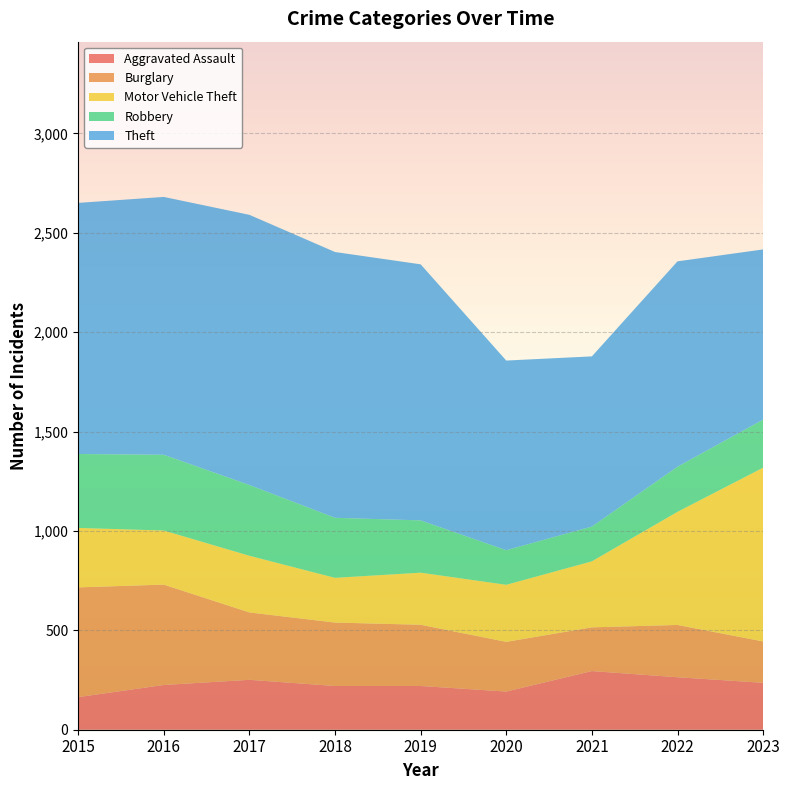

Reading right to left, what are all the values shown in this chart?

Aggravated Assault: 2023=236	2022=264	2021=295	2020=192	2019=220	2018=220	2017=251	2016=225	2015=164
Burglary: 2023=208	2022=263	2021=220	2020=250	2019=308	2018=319	2017=339	2016=505	2015=552
Motor Vehicle Theft: 2023=874	2022=569	2021=332	2020=287	2019=262	2018=225	2017=285	2016=272	2015=299
Robbery: 2023=242	2022=227	2021=175	2020=174	2019=263	2018=302	2017=356	2016=381	2015=372
Theft: 2023=856	2022=1033	2021=856	2020=954	2019=1288	2018=1337	2017=1359	2016=1297	2015=1263